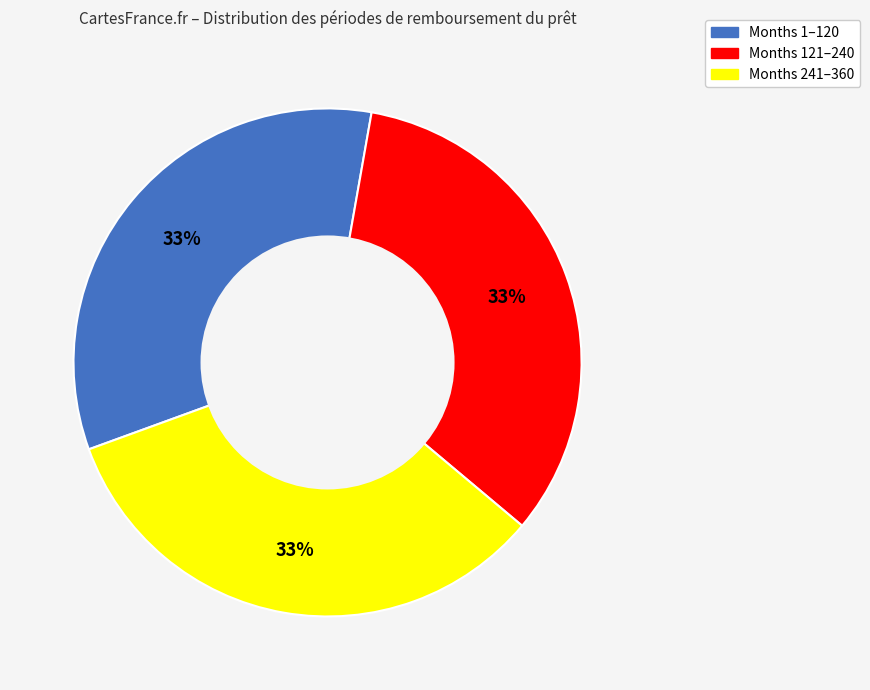

To the nearest percent, what is the average slice percentage?

33%